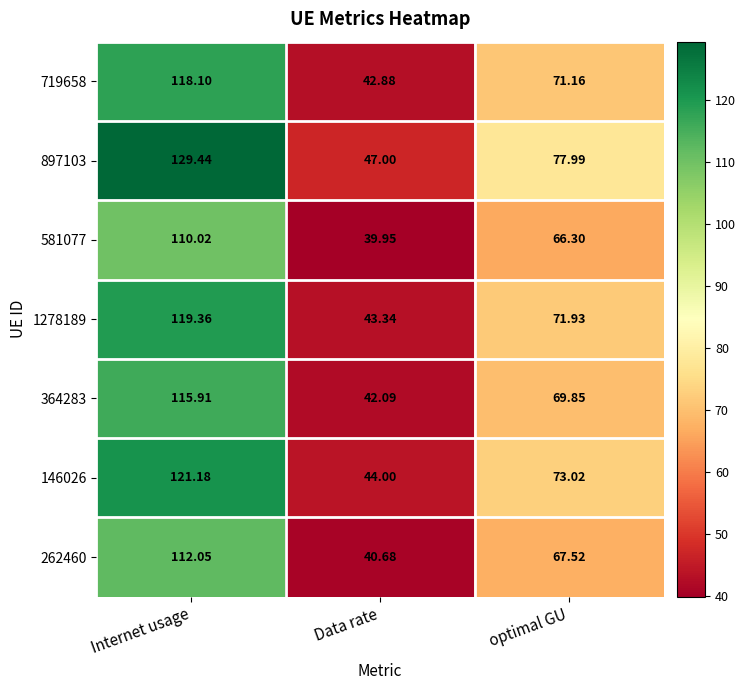

At which category does the chart reach its peak across all series?

Internet usage